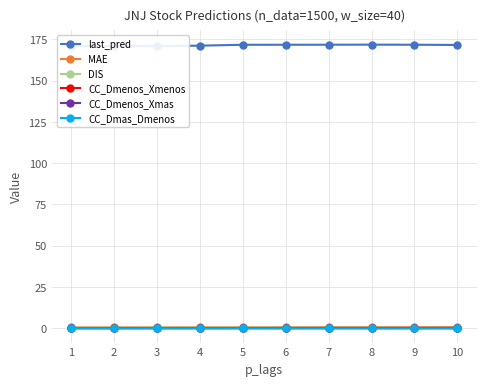

Reading left to right, transcribe all the data shown in this chart.

last_pred: 1=170.9	2=170.9	3=170.9	4=171.2	5=171.7	6=171.7	7=171.8	8=171.8	9=171.7	10=171.6
MAE: 1=0.4	2=0.5	3=0.5	4=0.5	5=0.5	6=0.5	7=0.5	8=0.5	9=0.5	10=0.5
DIS: 1=0.2	2=0.2	3=0.2	4=0.2	5=0.2	6=0.2	7=0.2	8=0.3	9=0.3	10=0.3
CC_Dmenos_Xmenos: 1=-0.0	2=-0.0	3=0.0	4=0.0	5=0.1	6=0.1	7=0.1	8=0.1	9=0.2	10=0.2
CC_Dmenos_Xmas: 1=-0.0	2=-0.0	3=-0.0	4=-0.0	5=-0.0	6=-0.0	7=-0.0	8=-0.1	9=-0.0	10=-0.1
CC_Dmas_Dmenos: 1=-0.0	2=-0.1	3=-0.1	4=-0.1	5=-0.1	6=-0.1	7=-0.1	8=-0.1	9=-0.1	10=-0.2